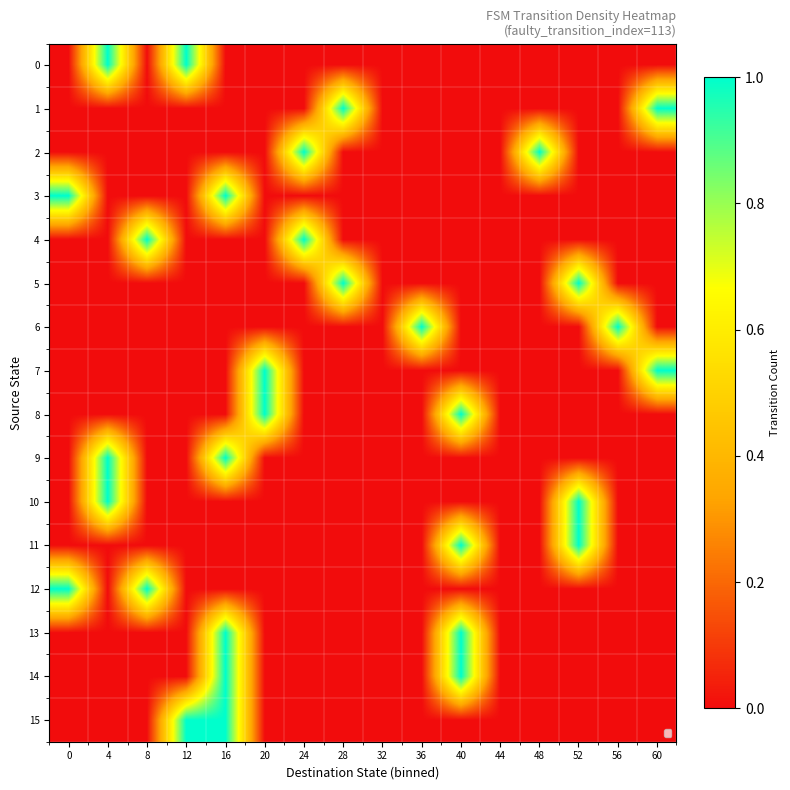

Count the number of data series in this chart.

16